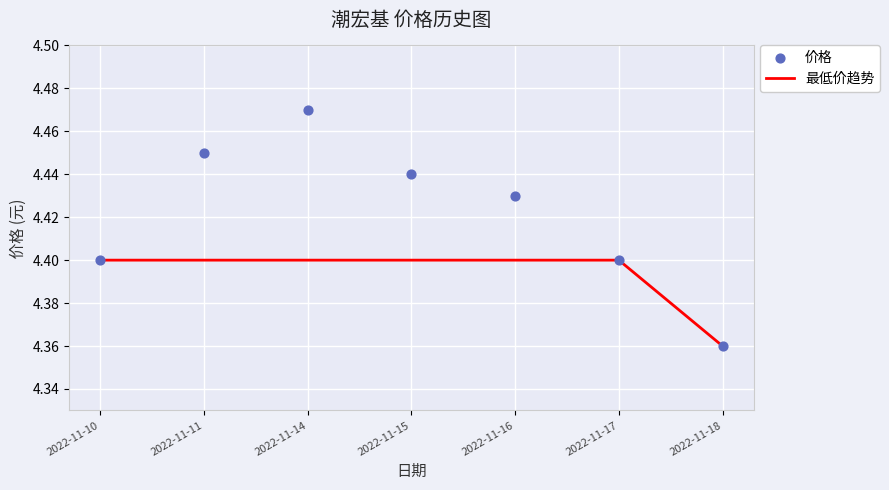

What is the total value across all series at 2022-11-16?

8.8